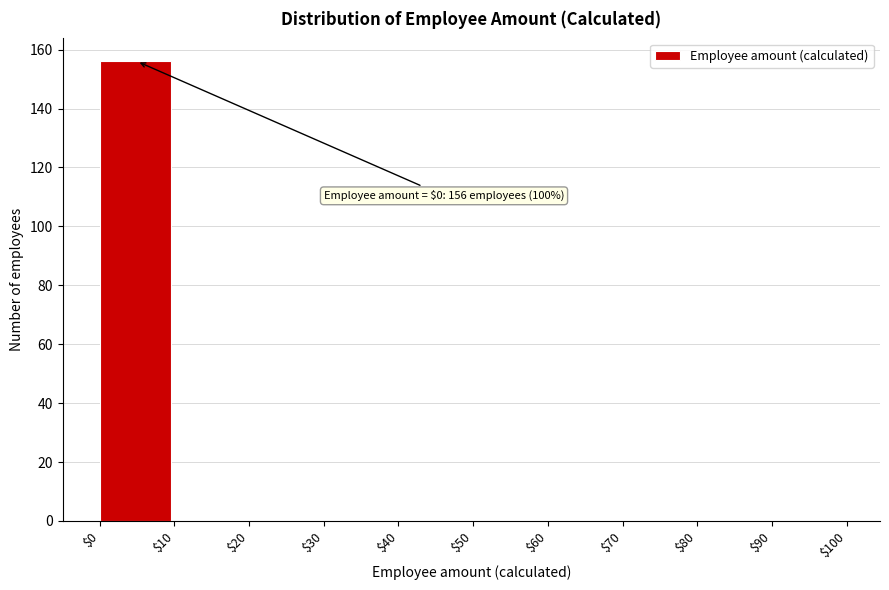

Over which range of the x-axis is the bar tallest?

$0 to $10